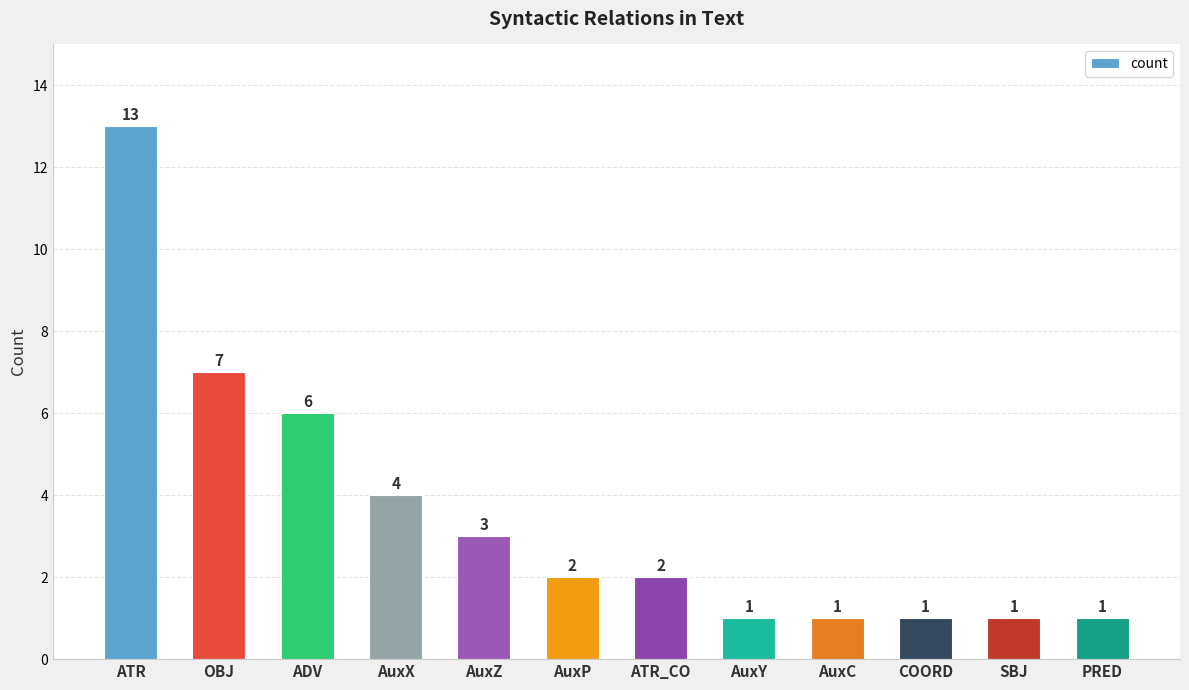

What is the change in value from ATR to AuxZ?

-10